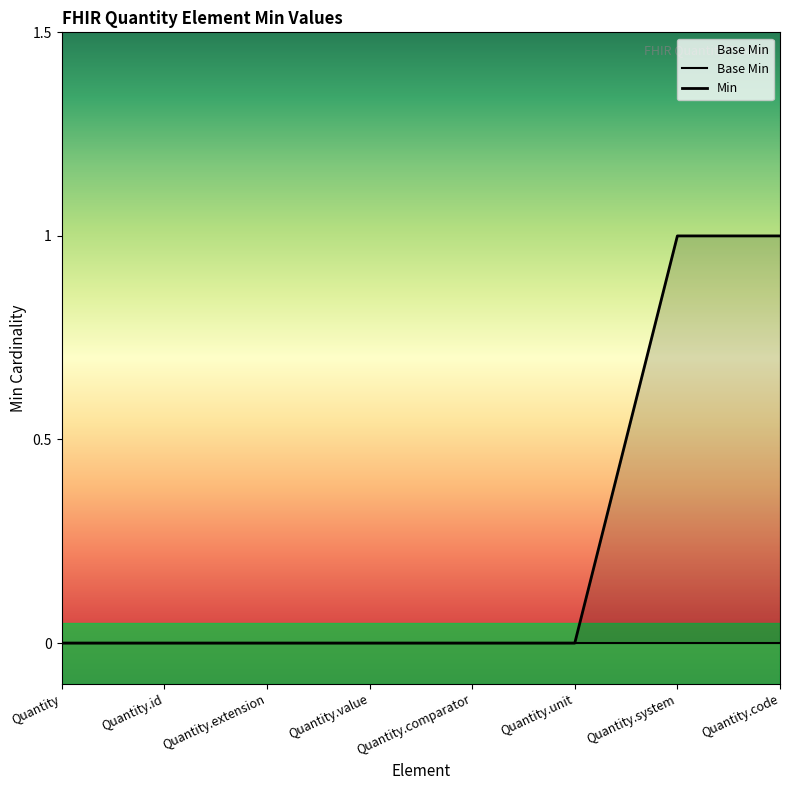

At which category is the sum across all series the highest?

Quantity.system